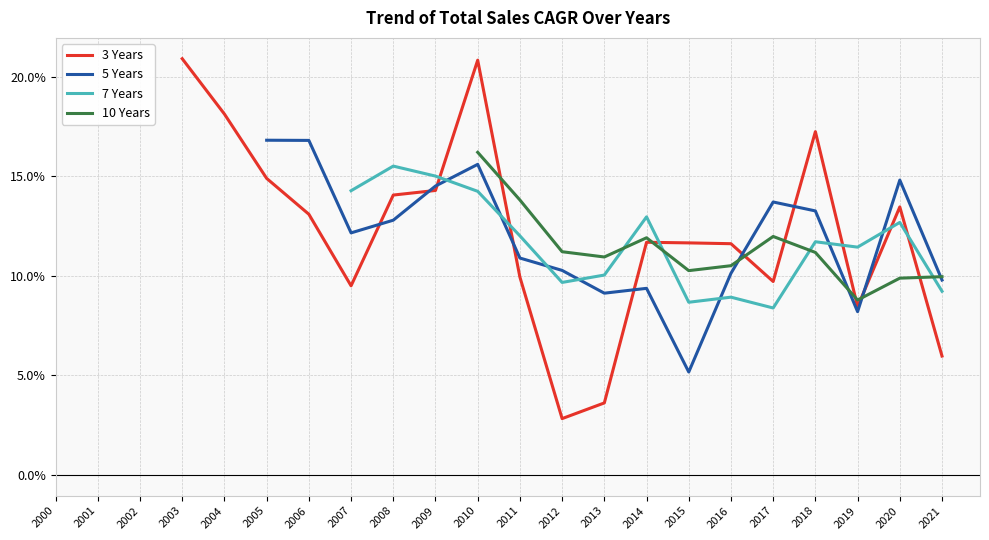

What are all the series names shown in the legend?

3 Years, 5 Years, 7 Years, 10 Years